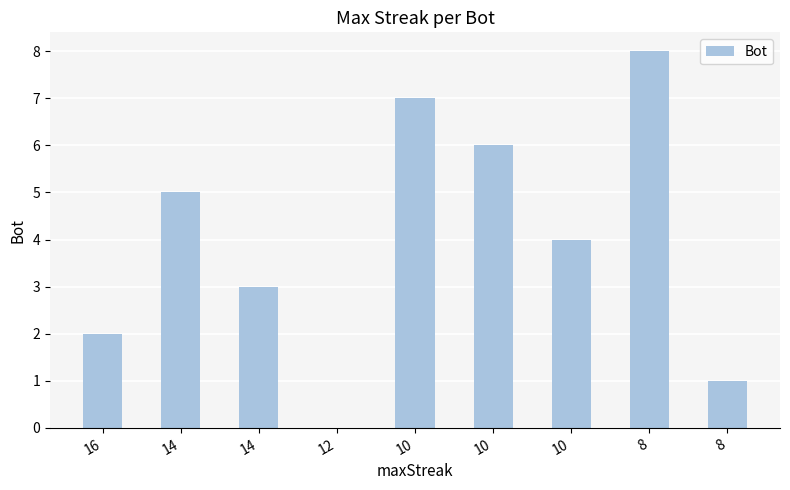

At which label is the value closest to 4?

10